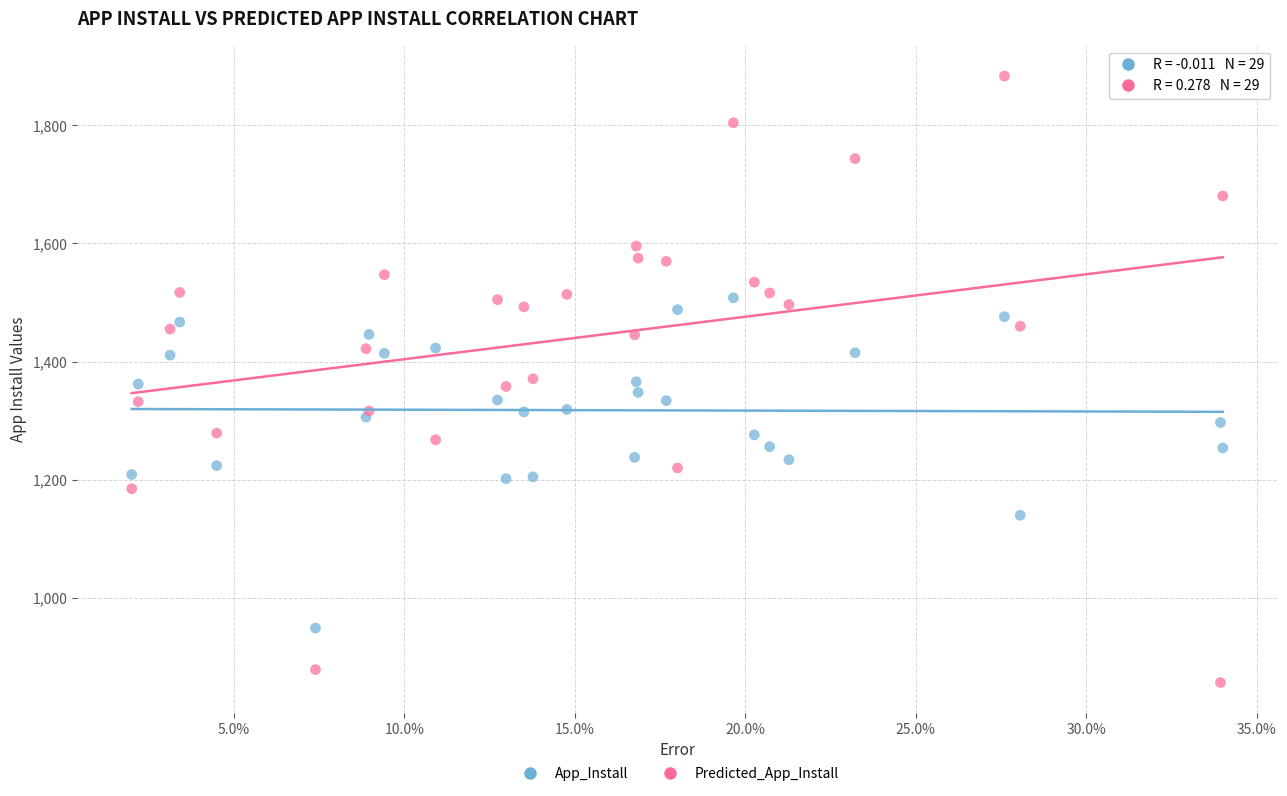

Which series reaches the maximum Y coordinate?

Predicted_App_Install